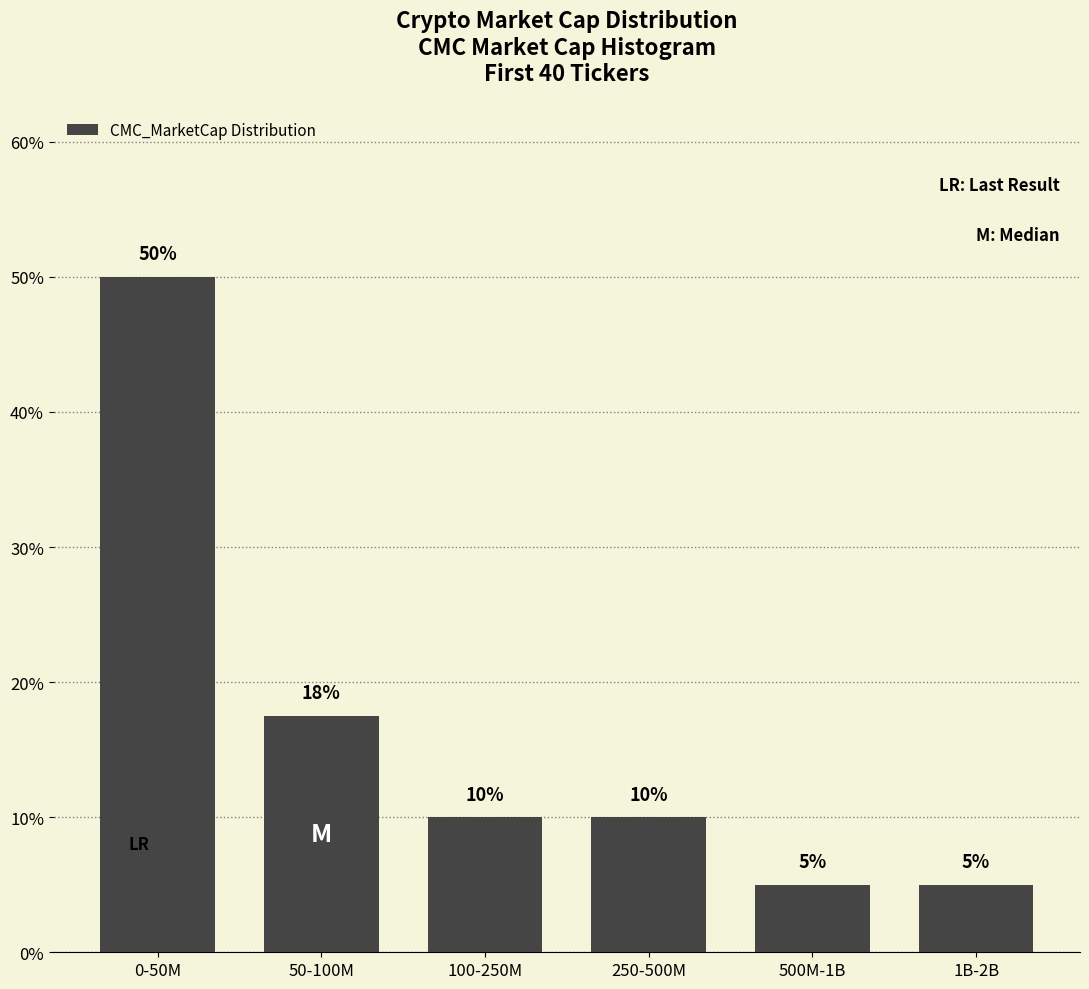

What is the sum of the values at 500M-1B and 100-250M?

15.0